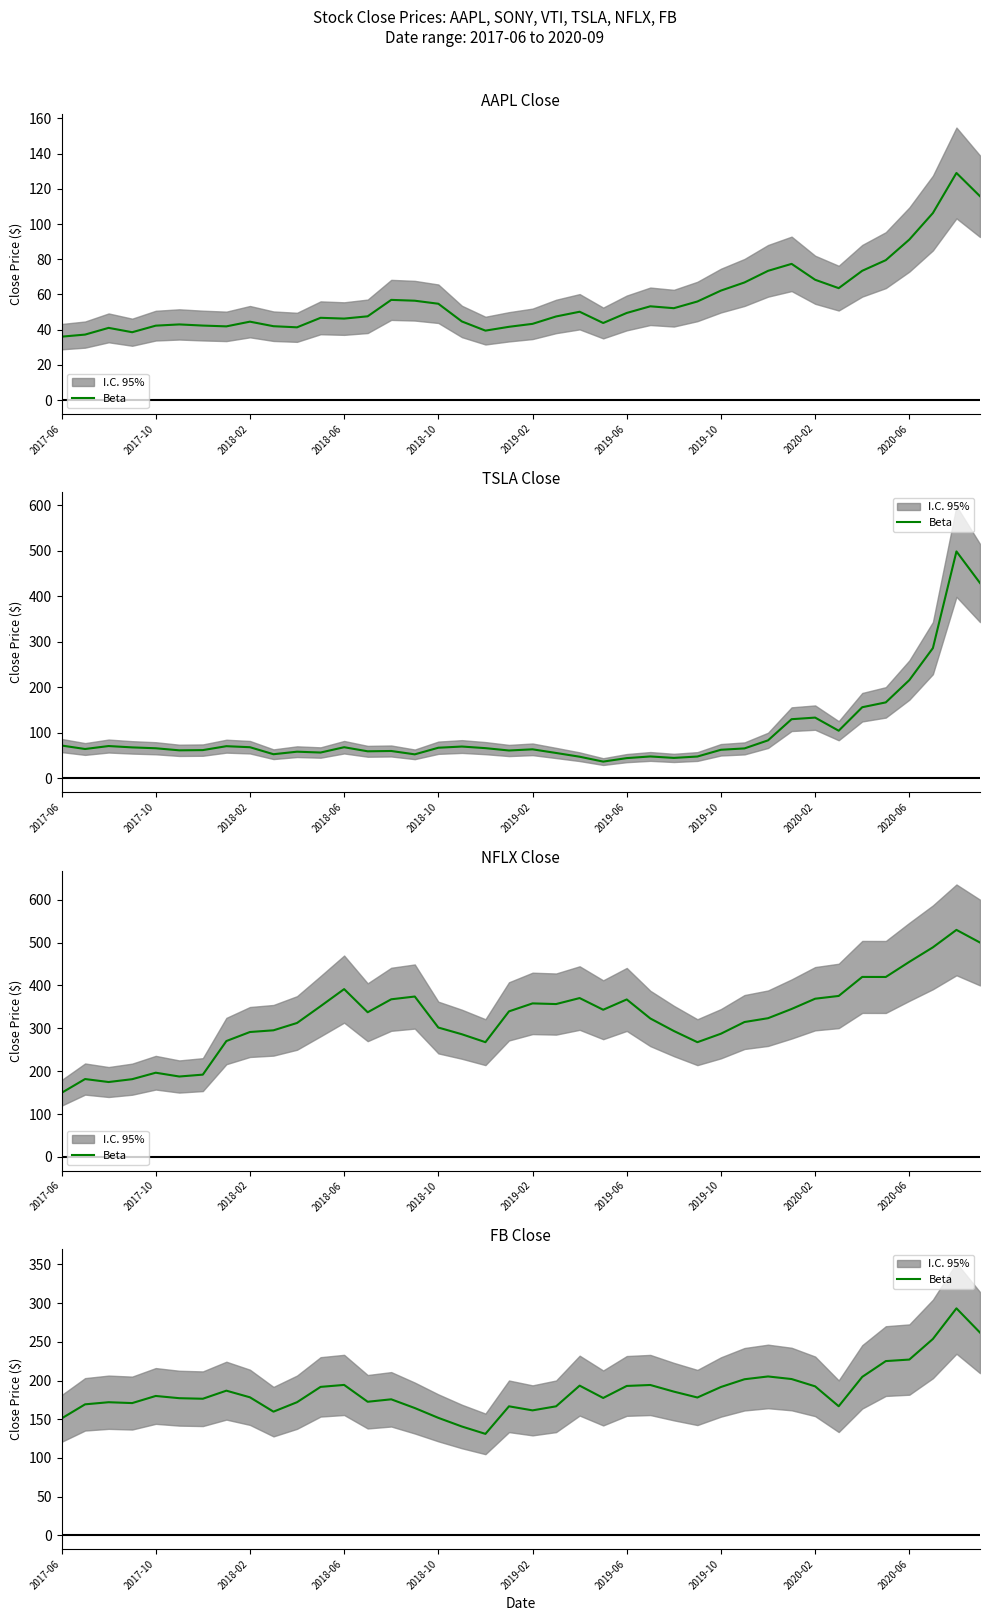

What is the average value?

186.5